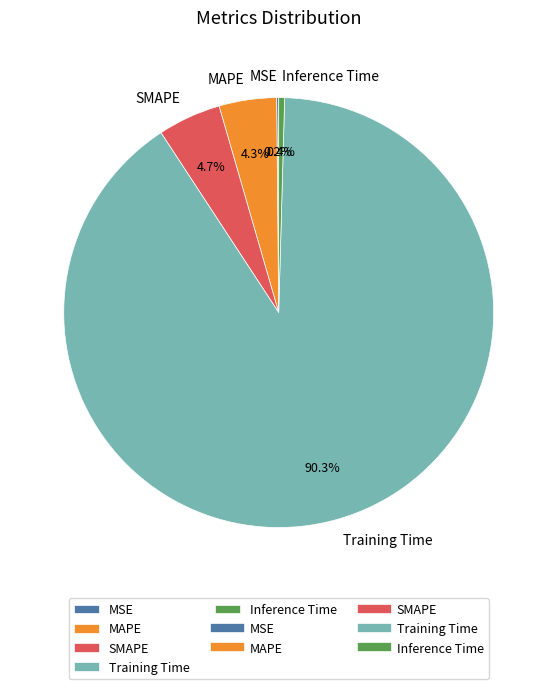

What is the total percentage of Training Time and MAPE?

94.7%